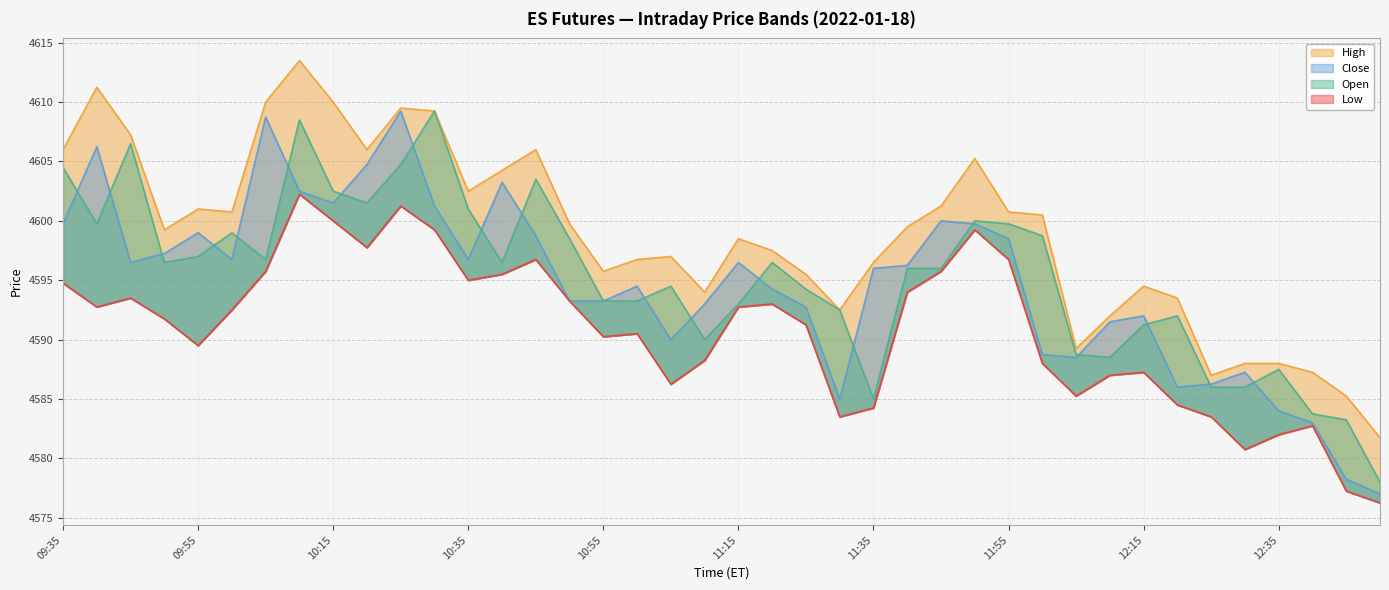

What is the label of the 25th point from the right?

10:50